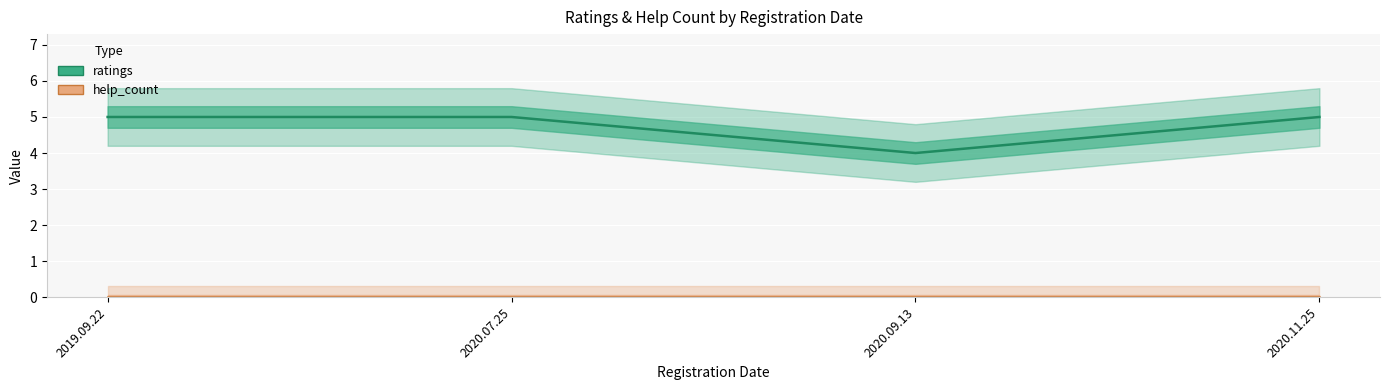

Reading left to right, transcribe all the data shown in this chart.

ratings: 2019.09.22=5	2020.07.25=5	2020.09.13=4	2020.11.25=5
help_count: 2019.09.22=0	2020.07.25=0	2020.09.13=0	2020.11.25=0